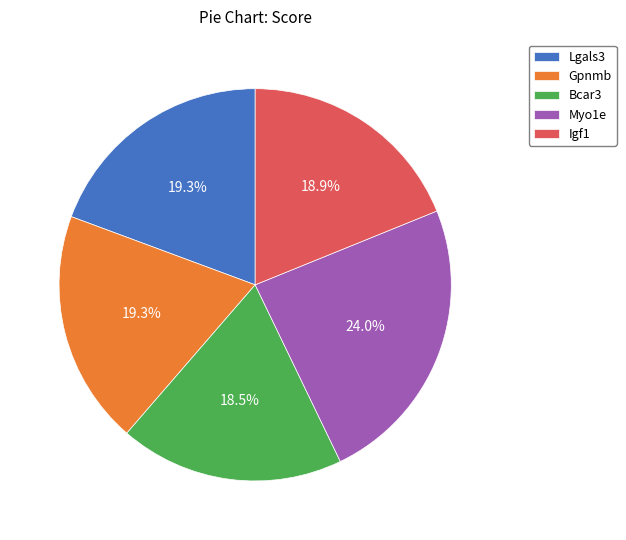

True or false: Myo1e accounts for 34% of the total.

False